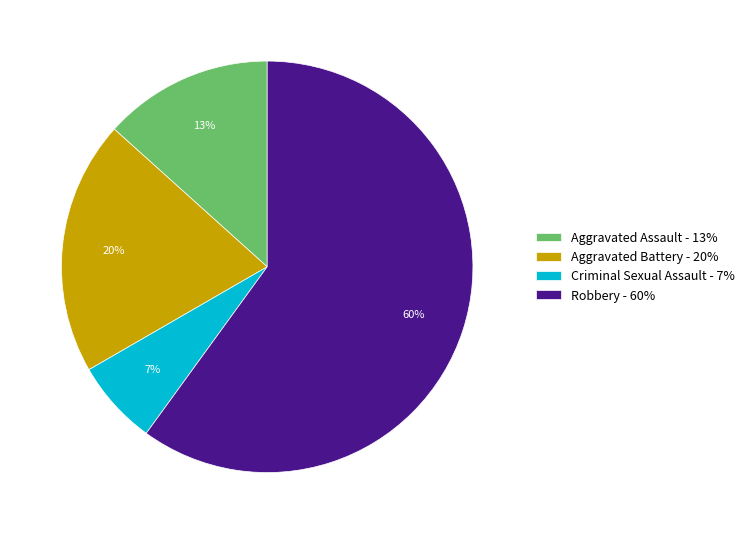

To the nearest percent, what portion does Robbery represent?

60%